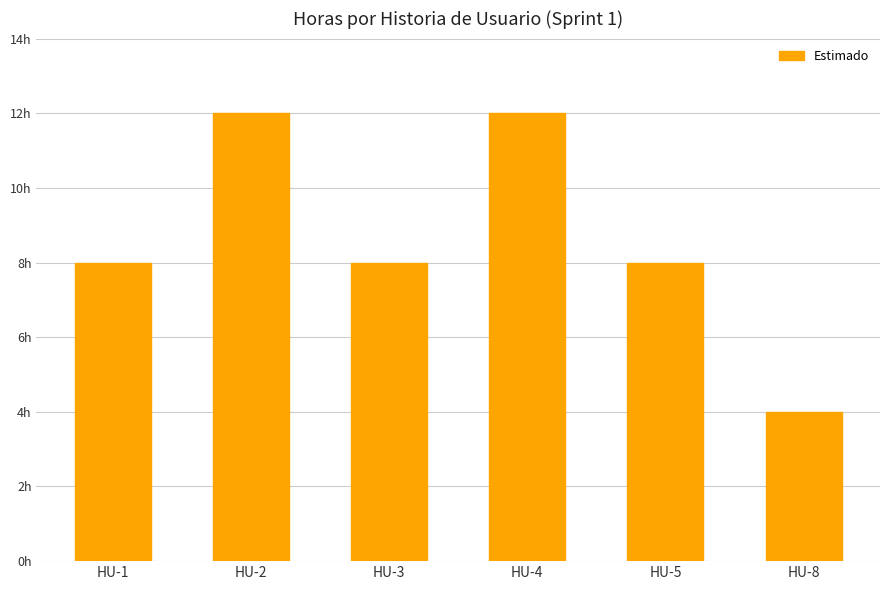

Where does the data first go above 8?

HU-2